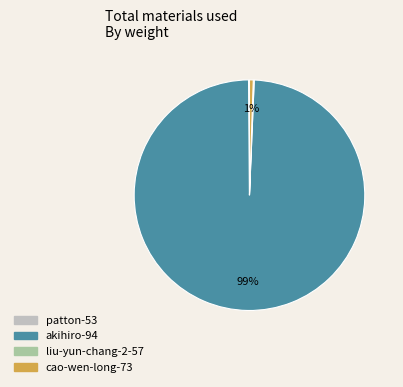

What is the largest slice in the pie chart?

akihiro-94